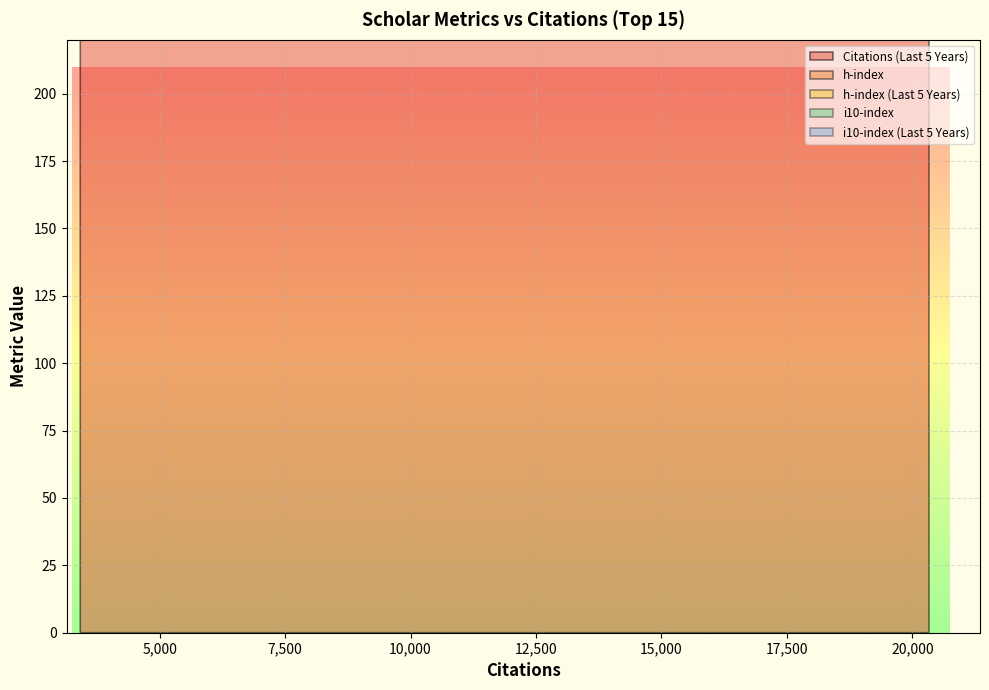

Reading right to left, extract all data points from this chart.

Citations (Last 5 Years): 1164	2347	1609	1129	2023	1030	1754	1973	1552	1738	2795	4475	2905	9338	6349
h-index: 22	33	22	20	26	16	33	35	25	29	27	31	26	57	60
h-index (Last 5 Years): 19	28	19	17	17	13	23	23	18	22	20	23	13	55	44
i10-index: 31	105	29	28	52	21	68	66	35	72	42	56	38	192	93
i10-index (Last 5 Years): 25	78	23	18	25	18	46	47	24	38	38	40	17	188	70